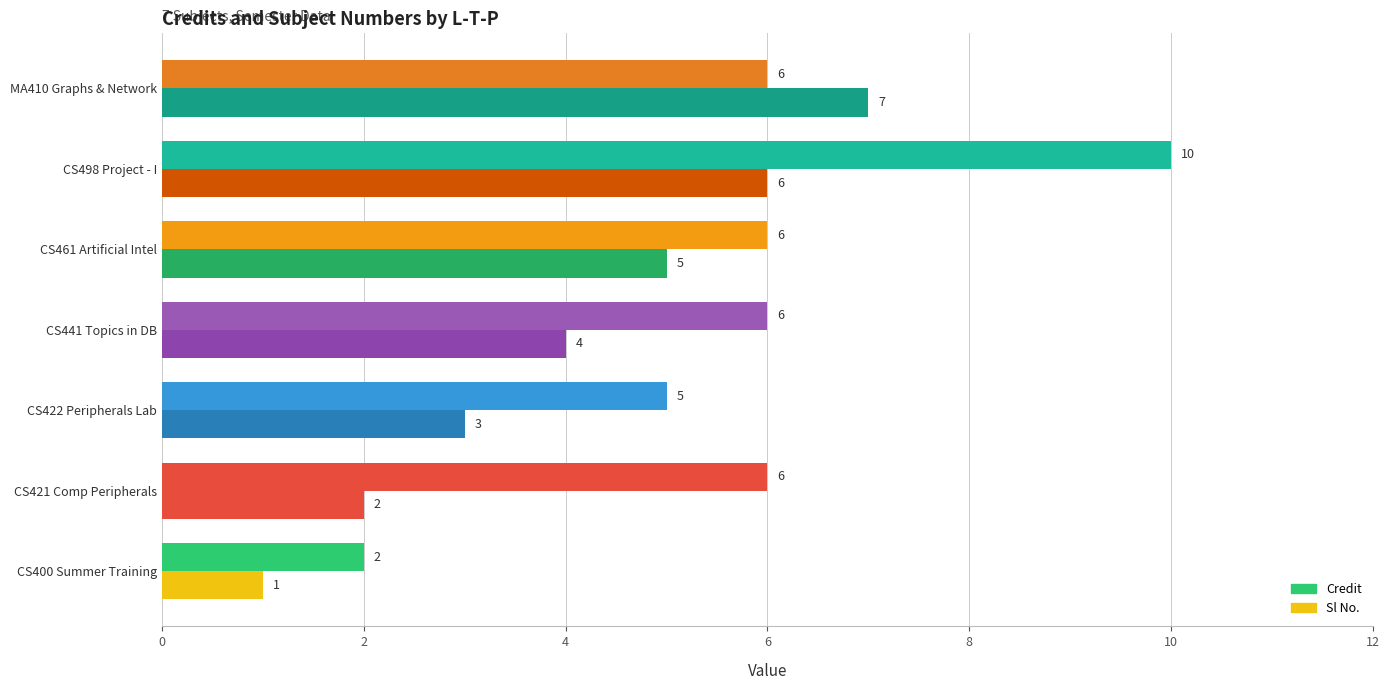

What is the value of the Sl No. bar at the 6th from the left?

6